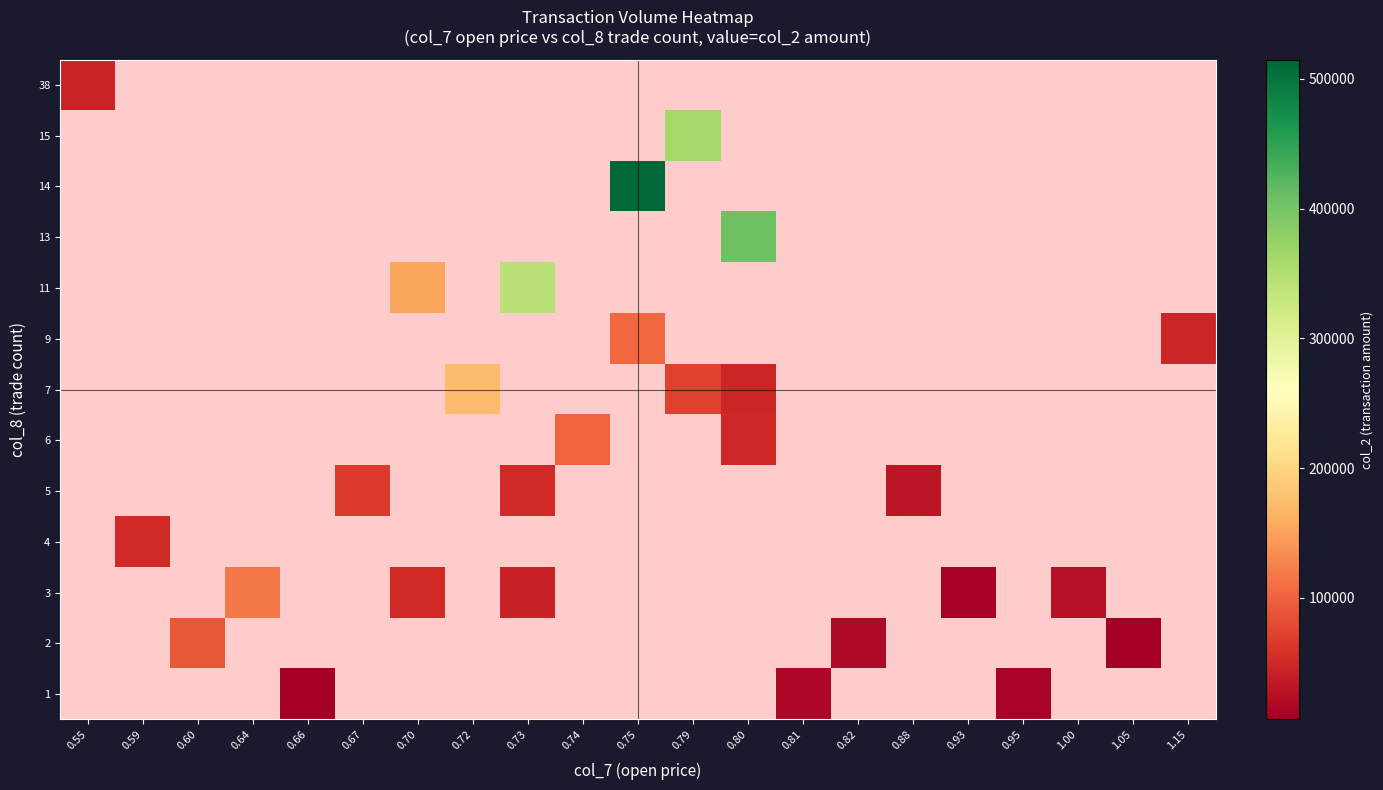

How many values in 11 are above zero?

2